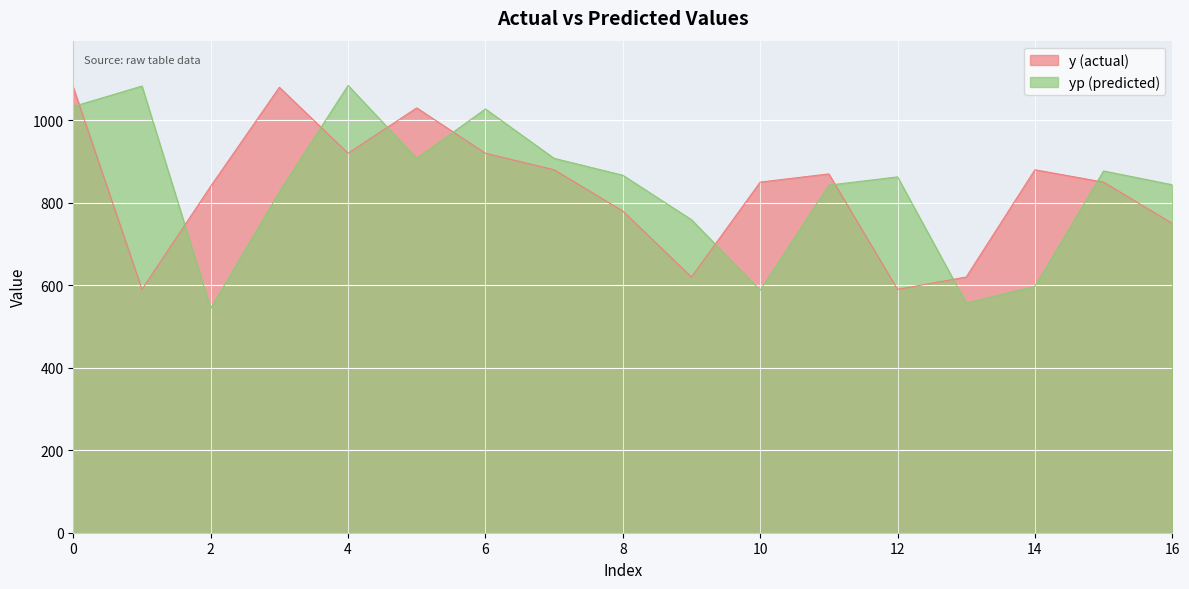

What is the total value across all series at 11?

1712.7